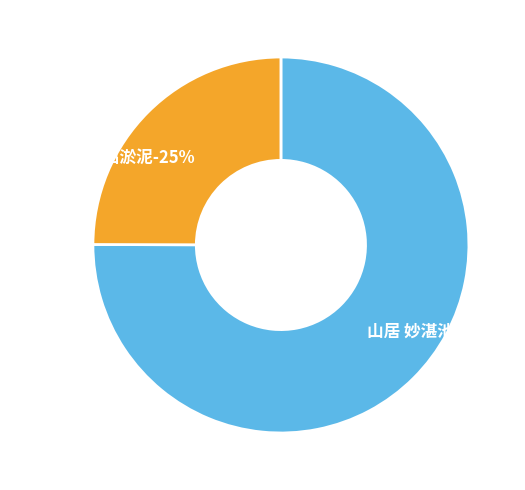

True or false: 妙湛池·妙华出淤泥 accounts for 25% of the total.

True